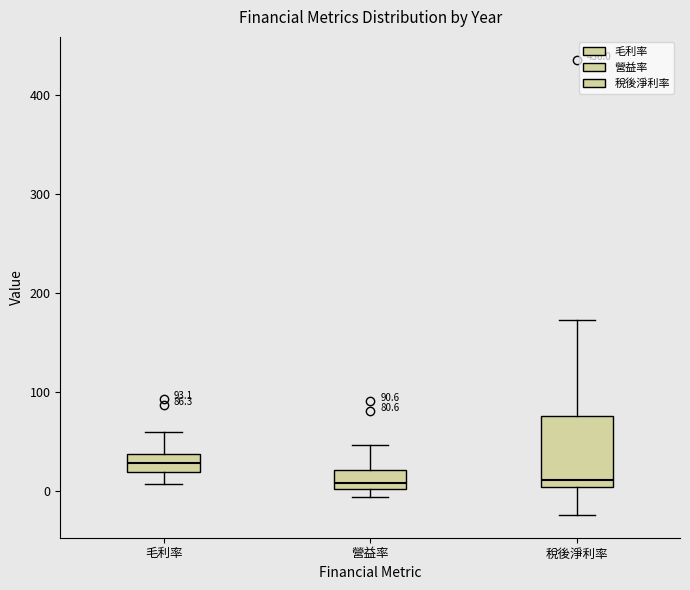

Which box's median line is the highest?

毛利率